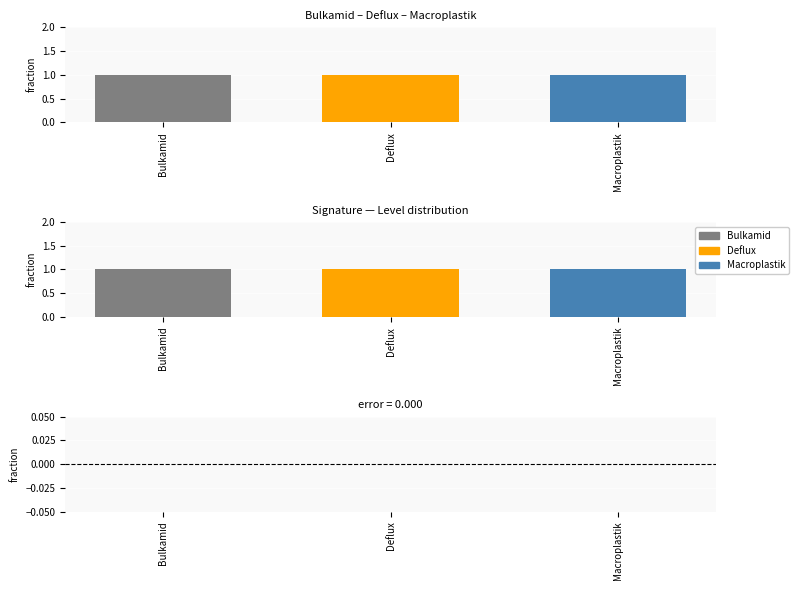

True or false: Level has a value of 1 at Deflux.

True